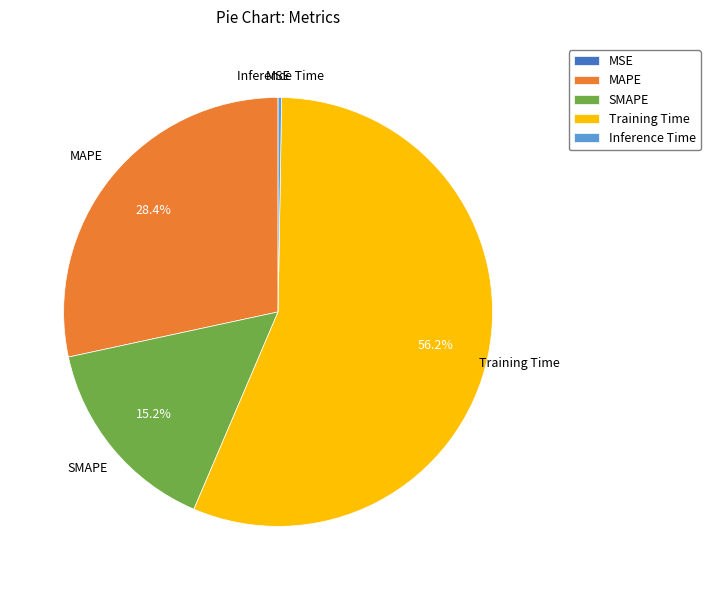

To the nearest percent, what is the average slice percentage?

20%